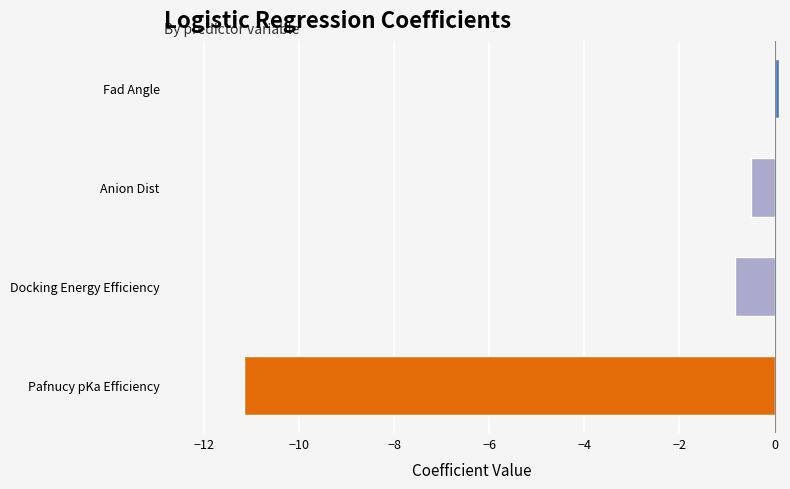

What is the sum of all values?

-12.4